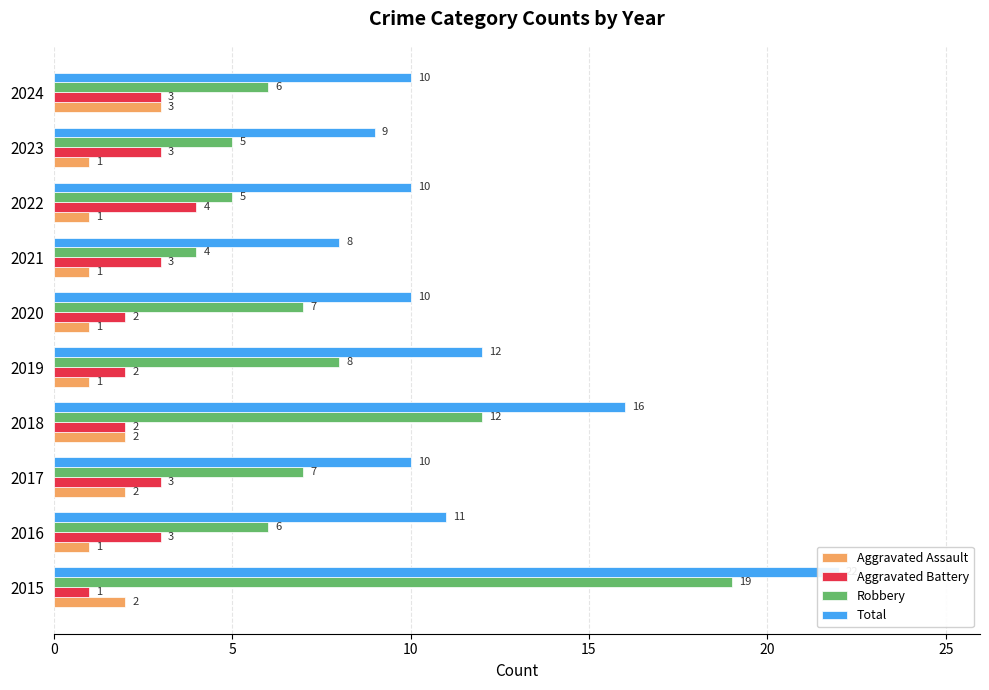

How many Aggravated Battery values are between 2 and 3?

8